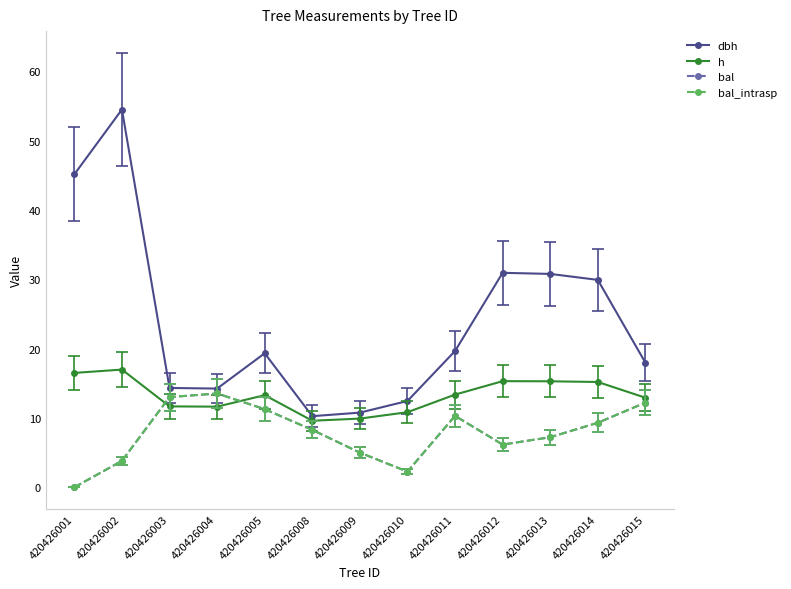

True or false: h and bal_intrasp intersect in this chart.

True